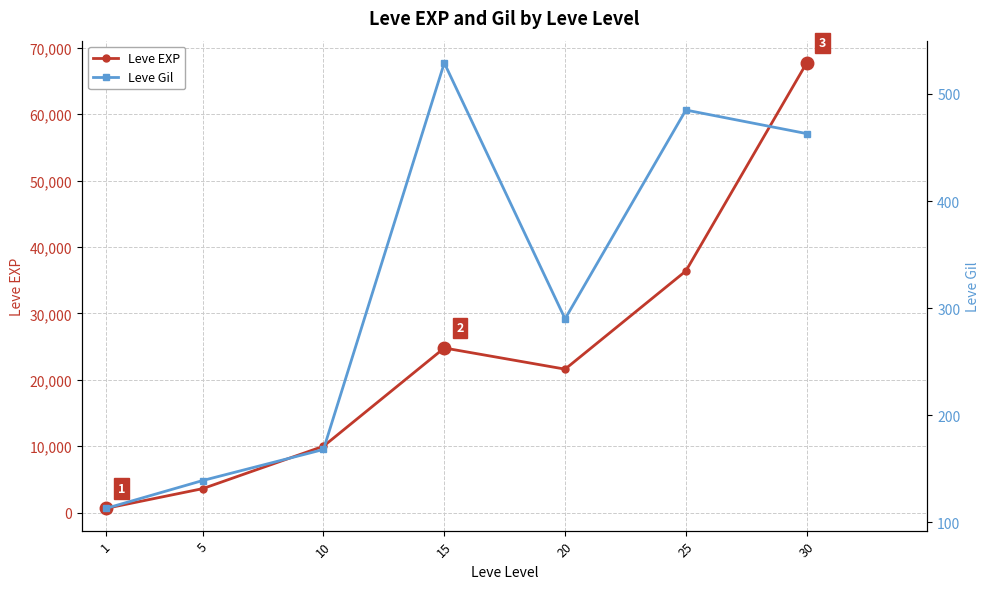

At which label does Leve EXP first exceed 21600?

15